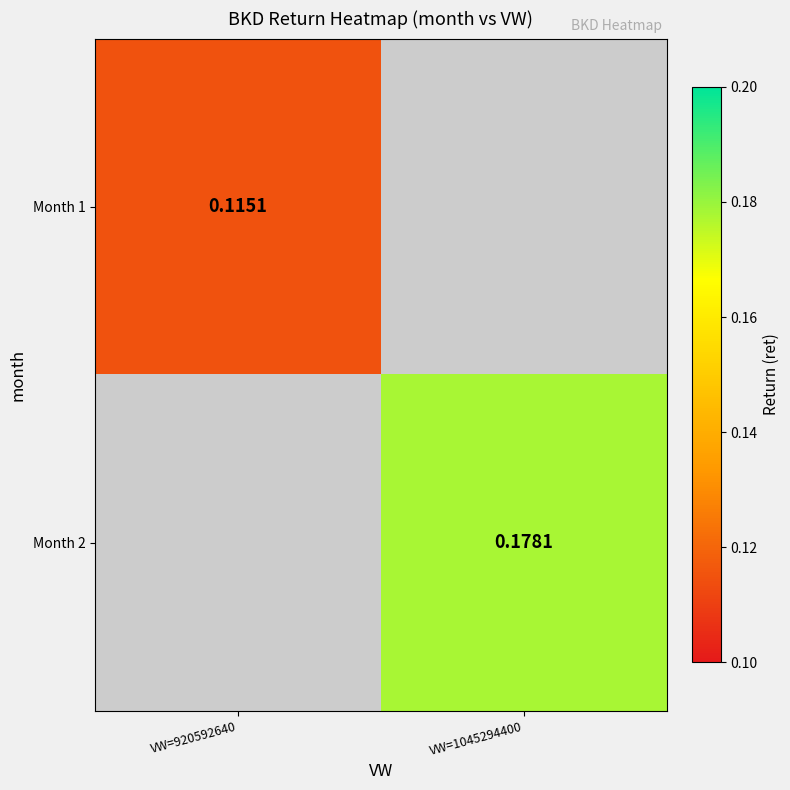

The Month 1 series shows 0.1 at VW=920592640. True or false?

True